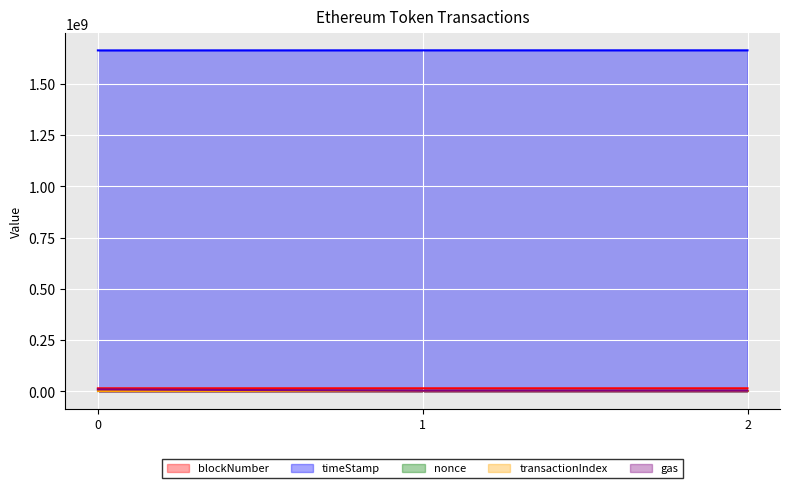

The gas series shows 5032932 at 1. True or false?

False